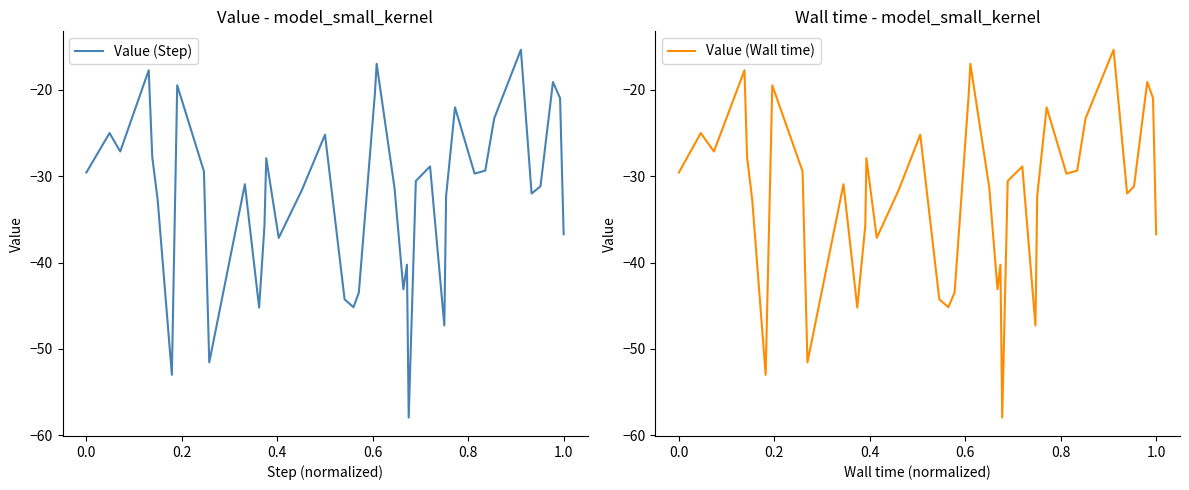

In Value (Step), how many points are higher than both neighbors (excluding endpoints)?

12